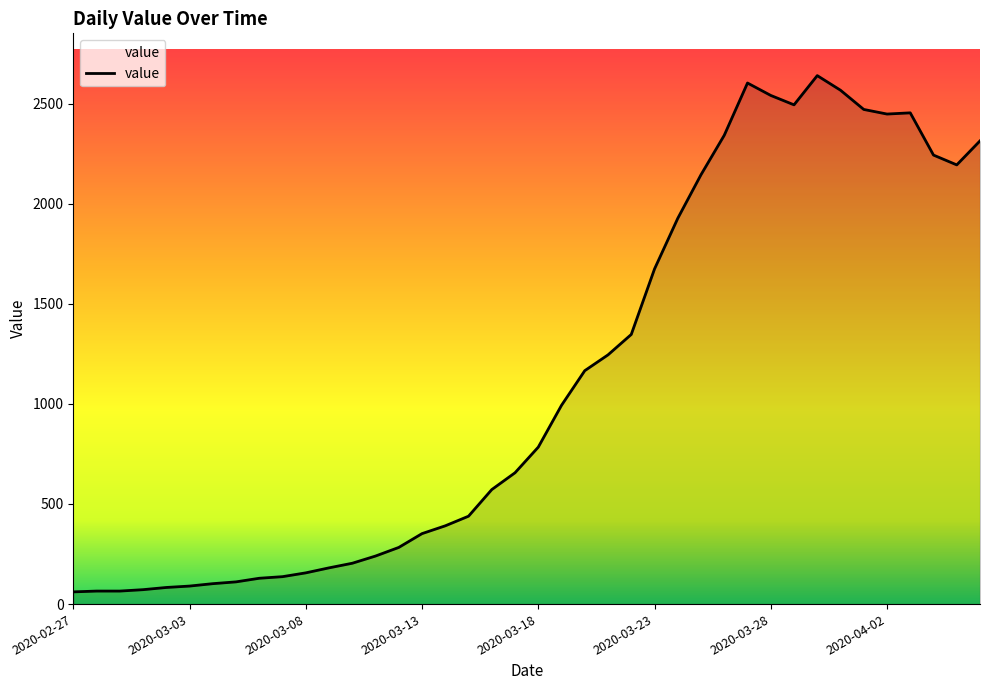

What is the smallest value displayed?

61